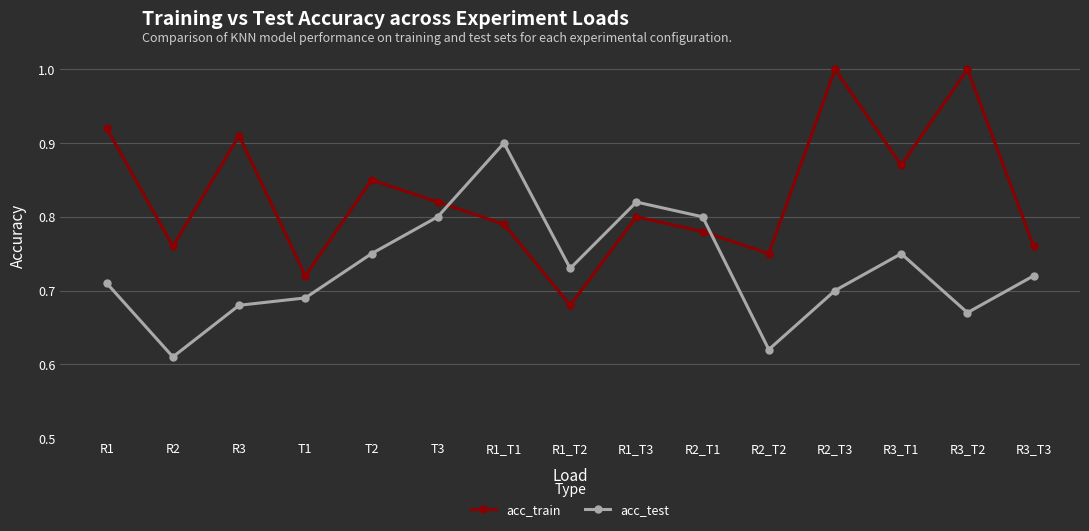

What is the total value across all series at R2_T1?

1.6